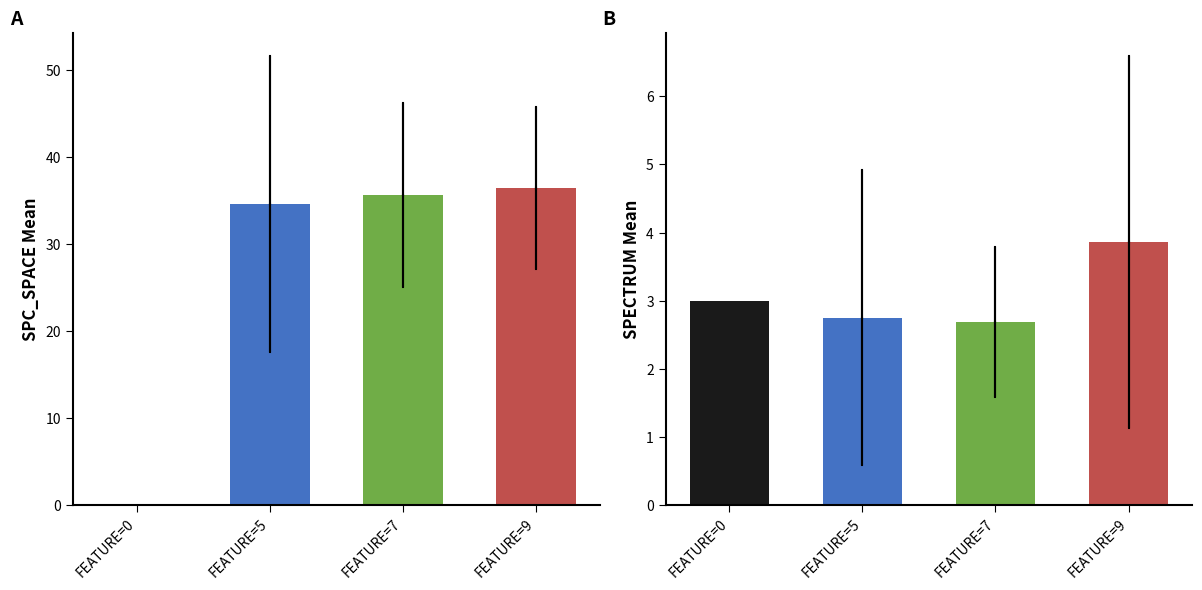

Count the number of categories in the chart.

4